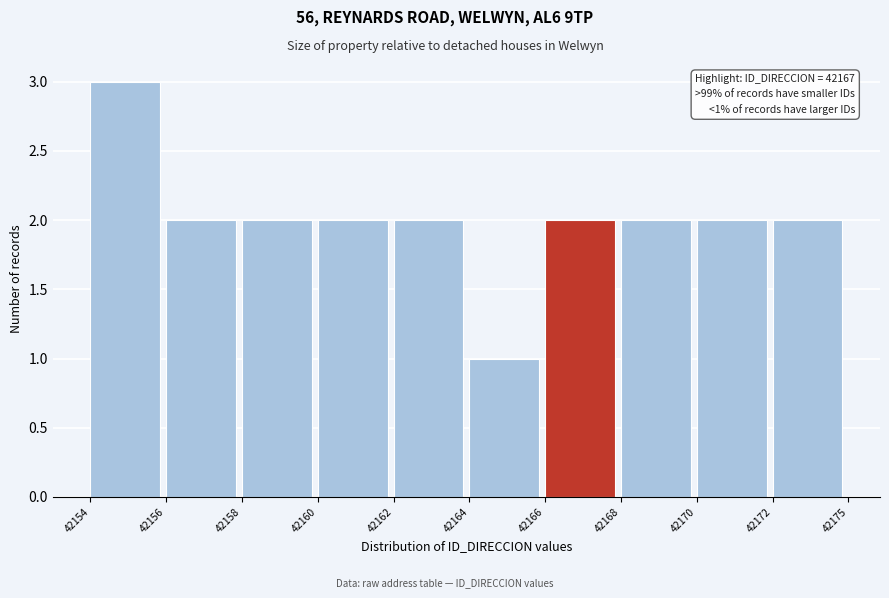

Reading left to right, what are all the values shown in this chart?

42154=3	42156=2	42158=2	42160=2	42162=2	42164=1	42166=2	42168=2	42170=2	42172=2